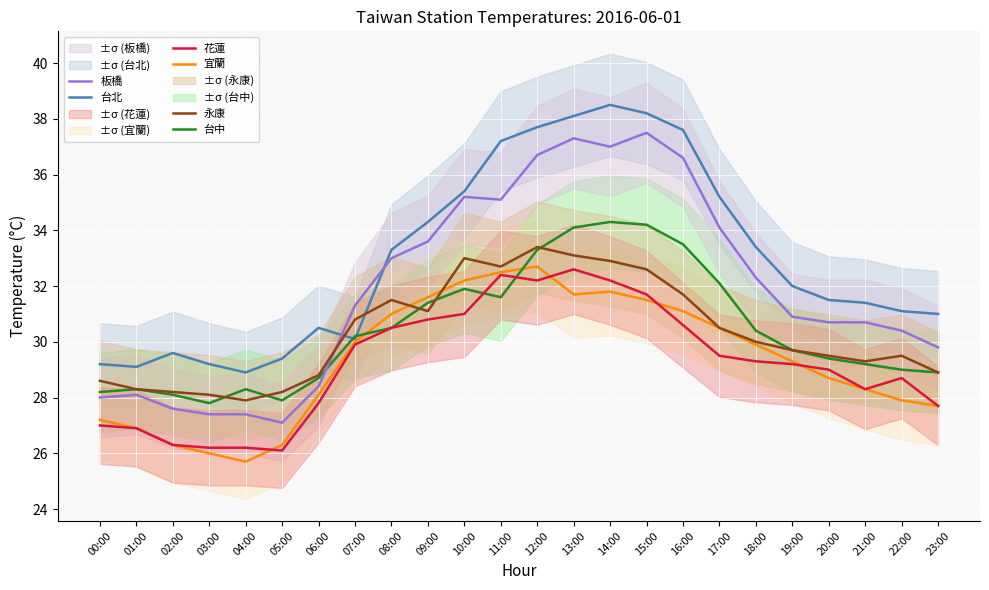

Where is 宜蘭 nearest to the value 29?

19:00